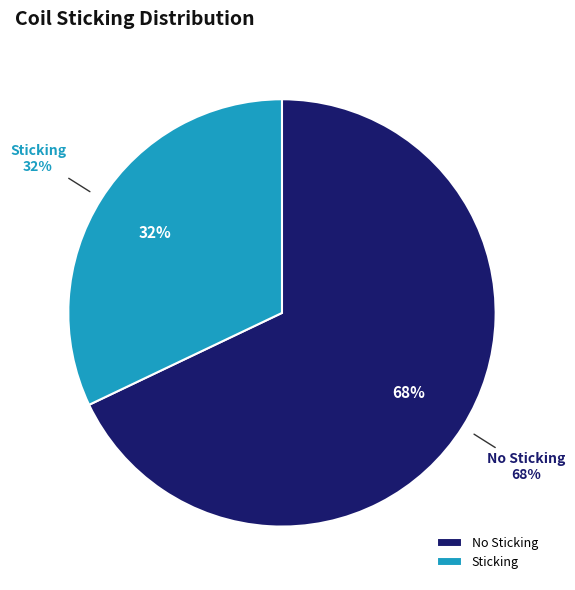

To the nearest percent, what is the difference between the sticking=0 (No Sticking) and sticking=1 (Sticking) slice percentages?

36%